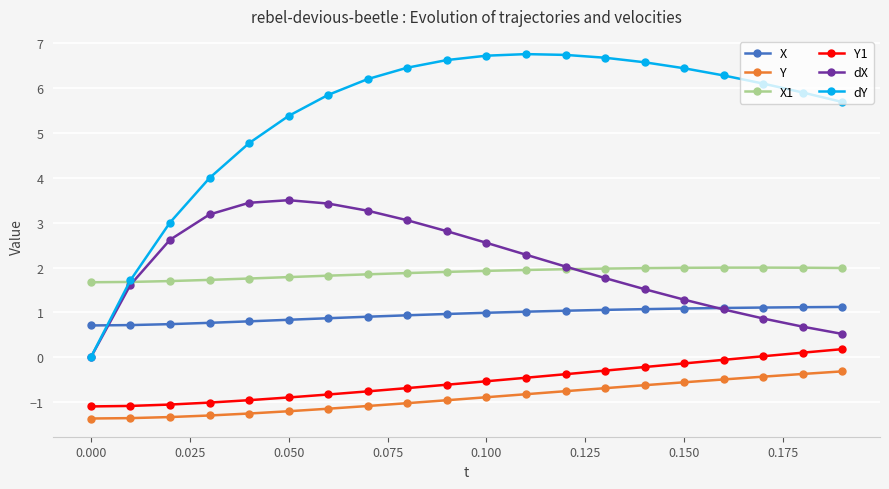

Rank the series by their maximum value, from highest to lowest.

dY, dX, X1, X, Y1, Y